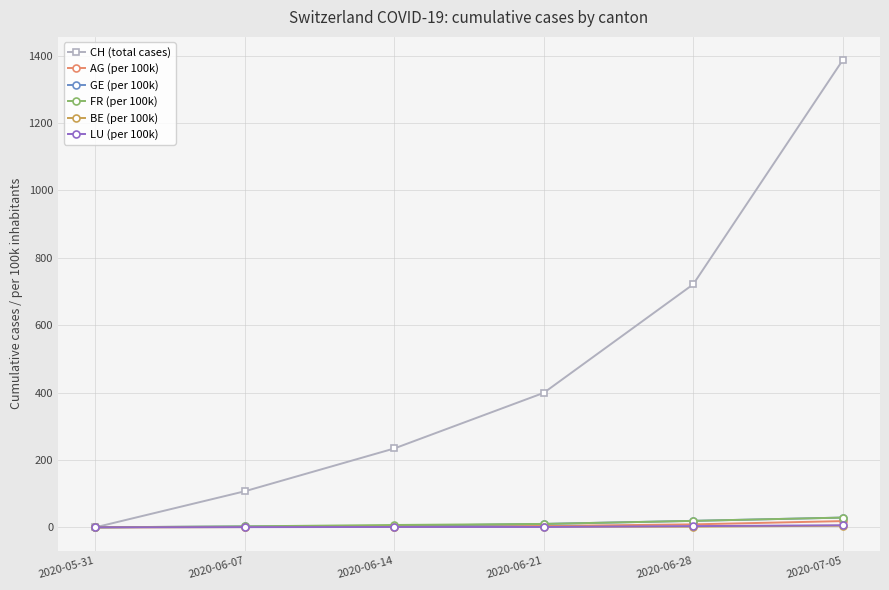

At how many categories does at least one series exceed 8?

5